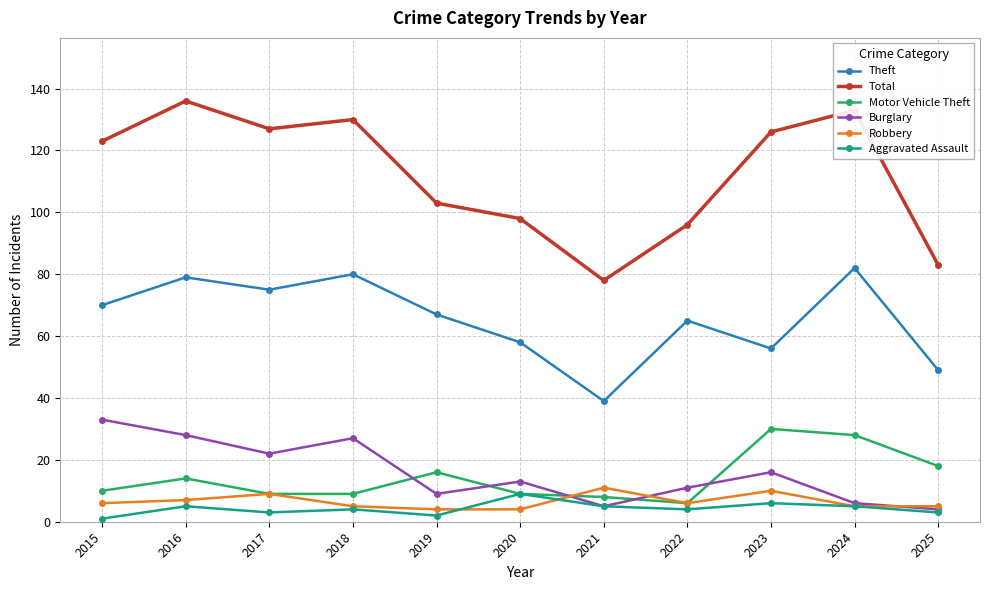

Where is Total nearest to the value 107?

2019